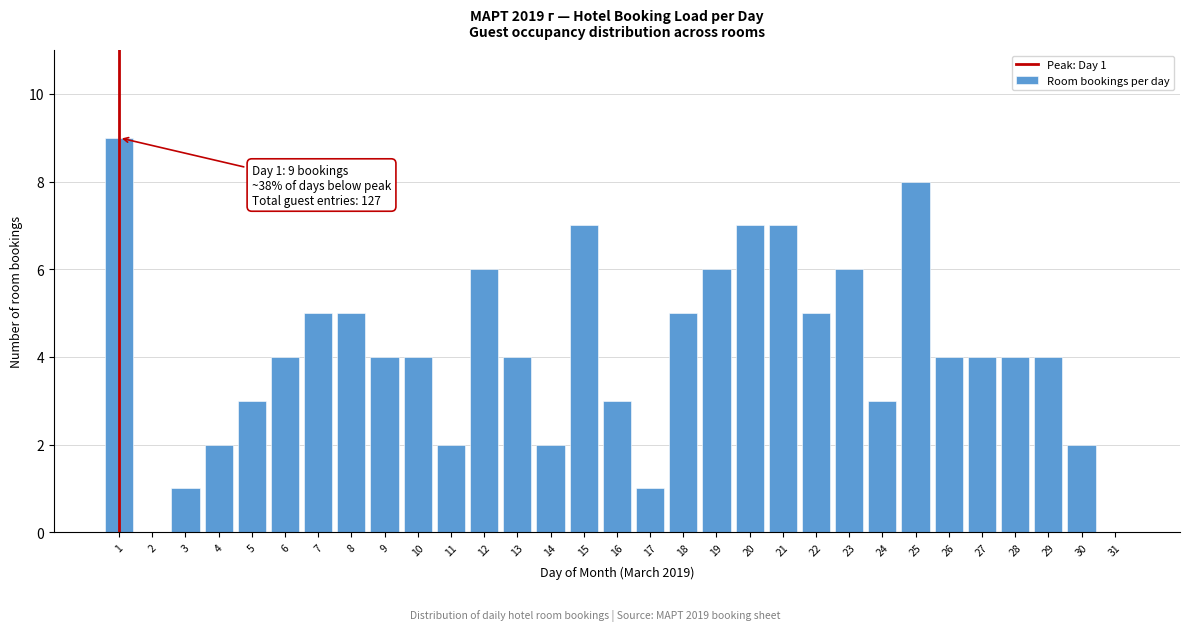

The value at 13 is 4. True or false?

True